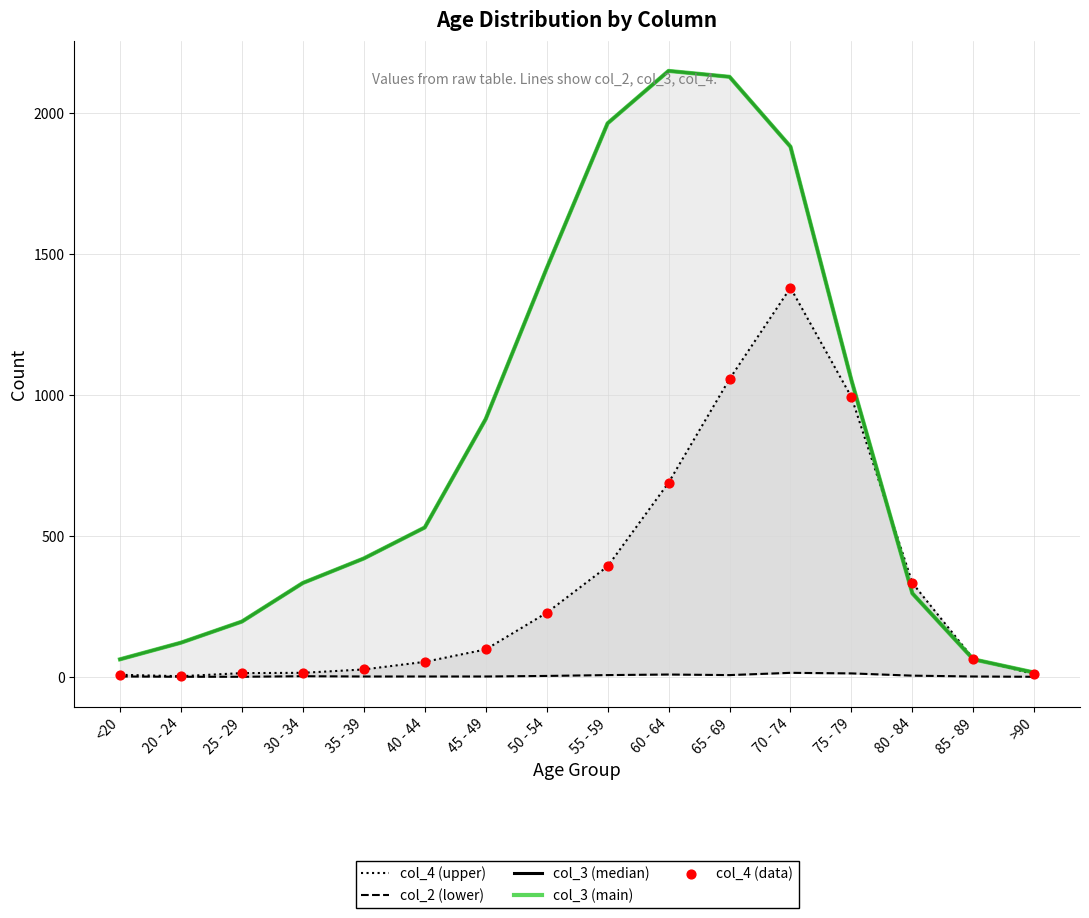

Which series has the largest total across all categories?

col_3 (median)